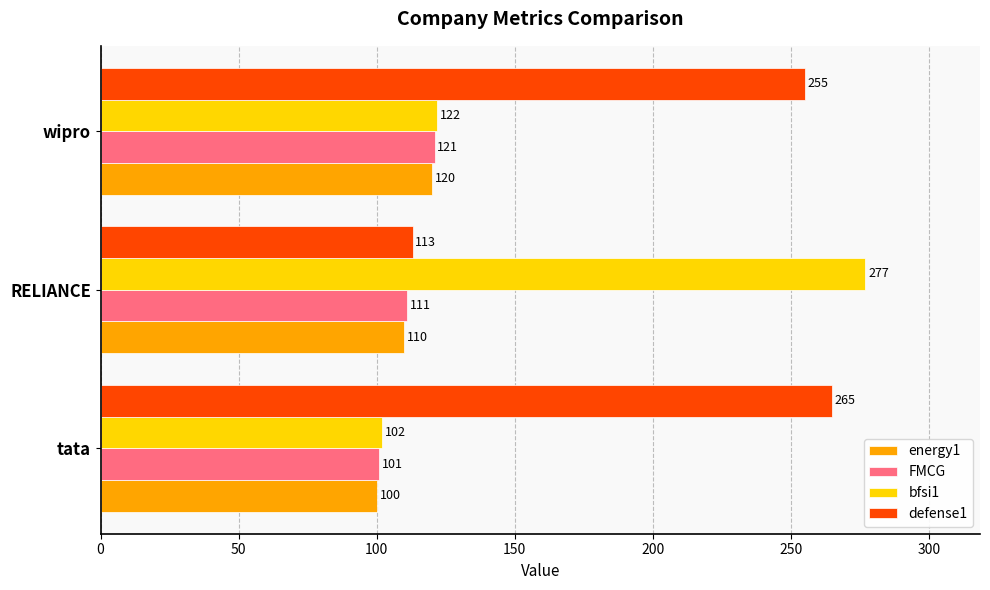

Which series has the largest range (max minus min)?

bfsi1